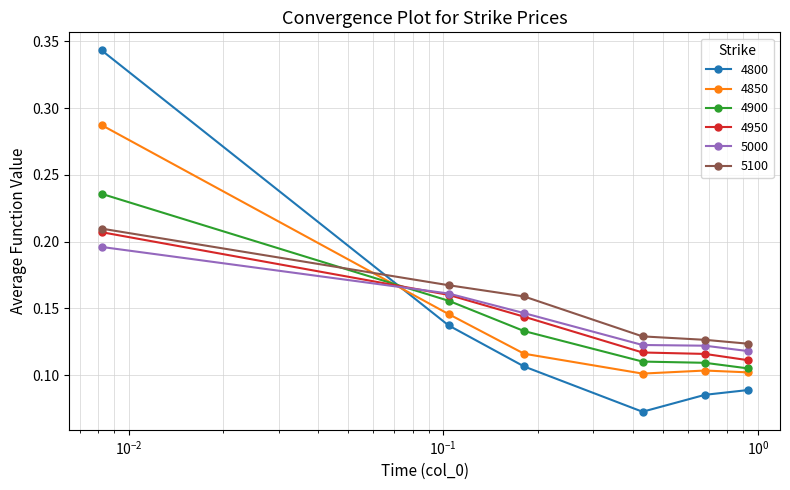

Count the 5100 values in the range 0 to 1.

6